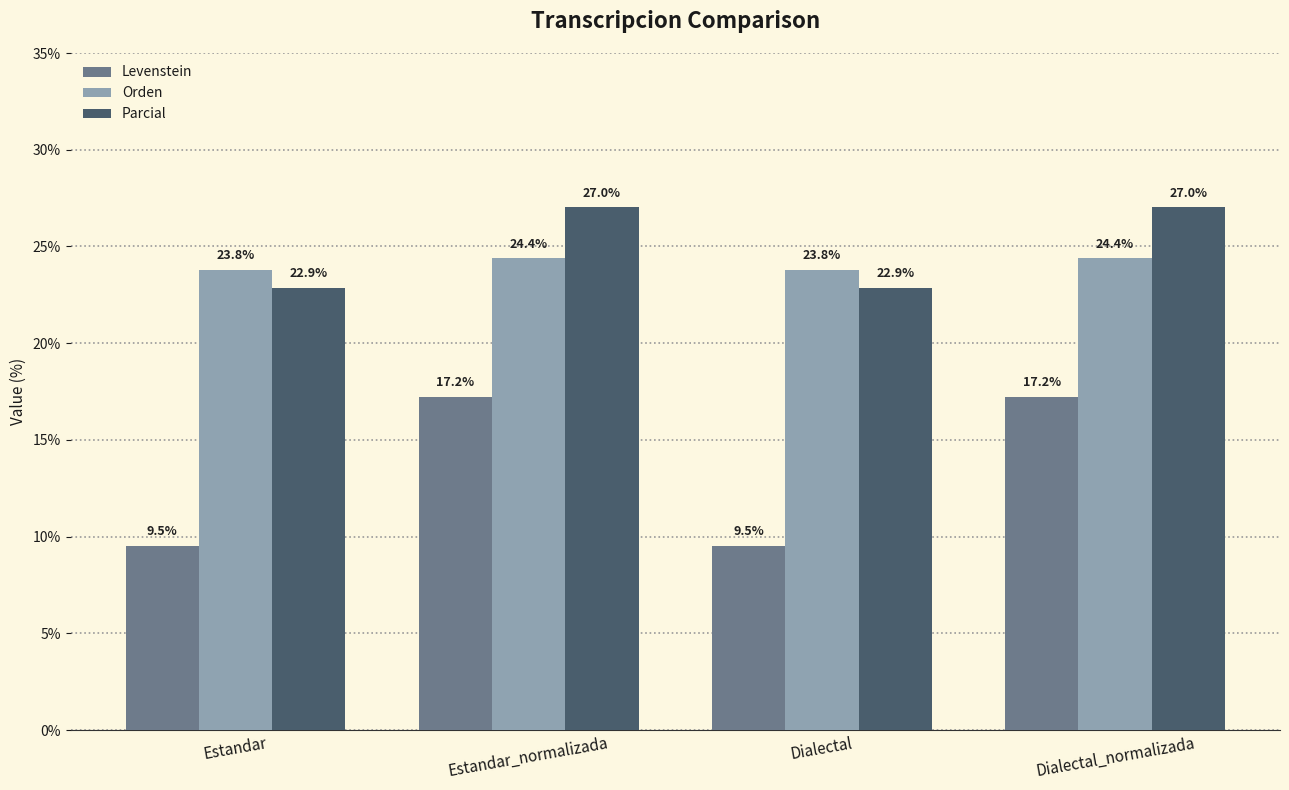

Which series changed the most between Dialectal and Dialectal_normalizada?

Levenstein